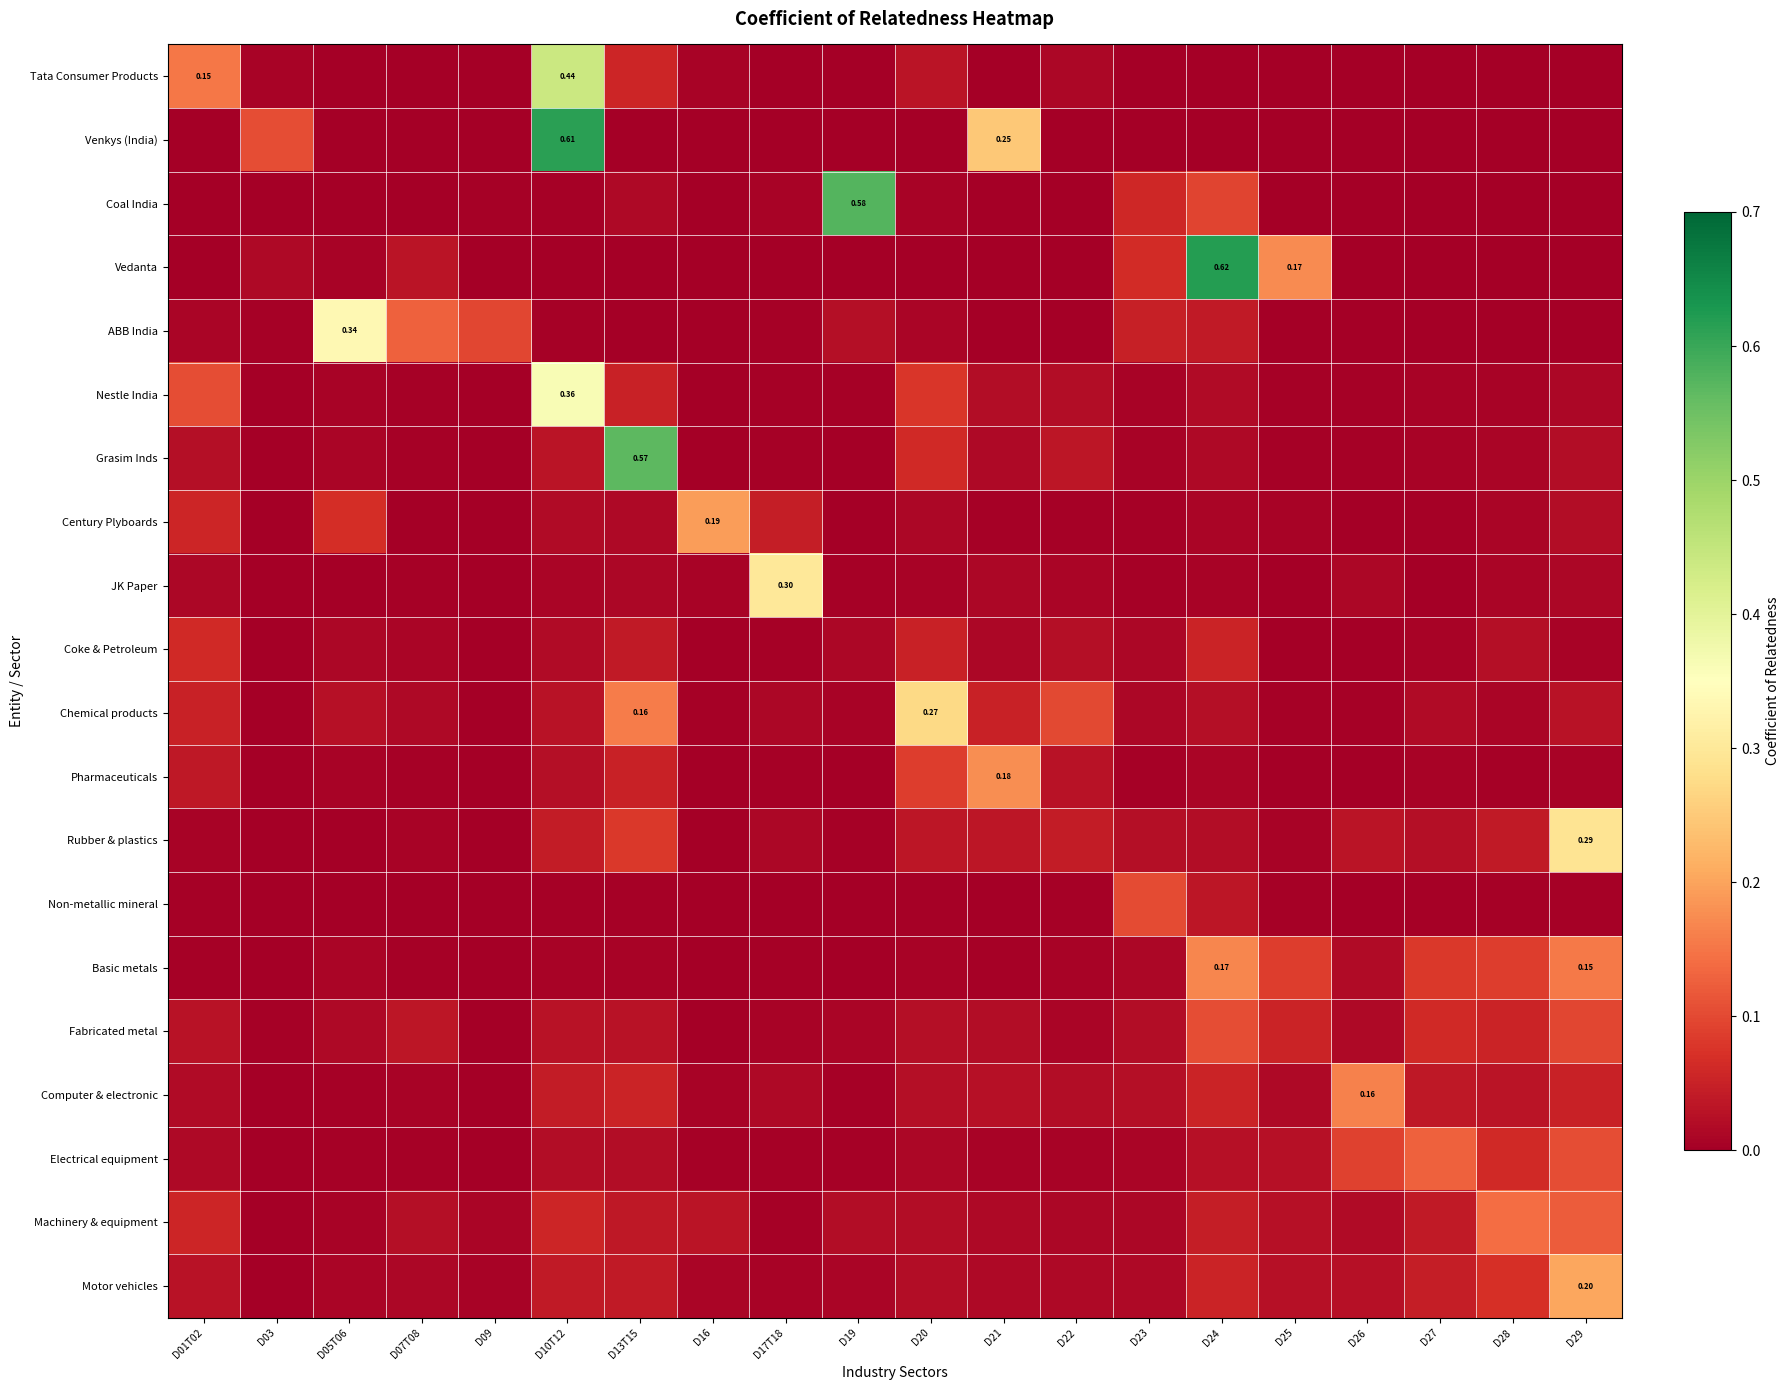

At which category does the chart reach its peak across all series?

D24